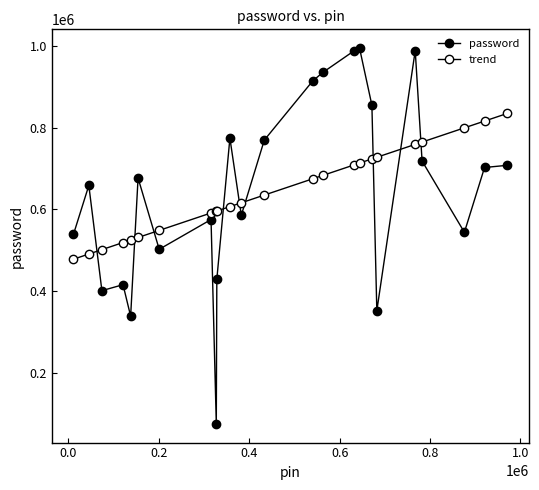

Which series has the largest total across all categories?

trend